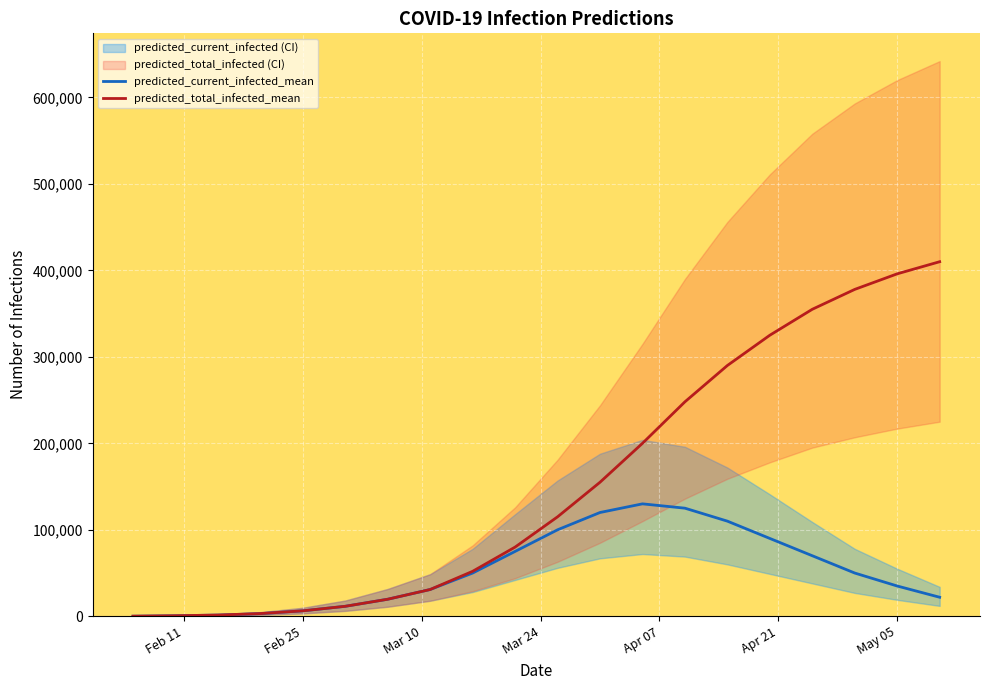

Does the chart display data point markers on the line(s)?

No